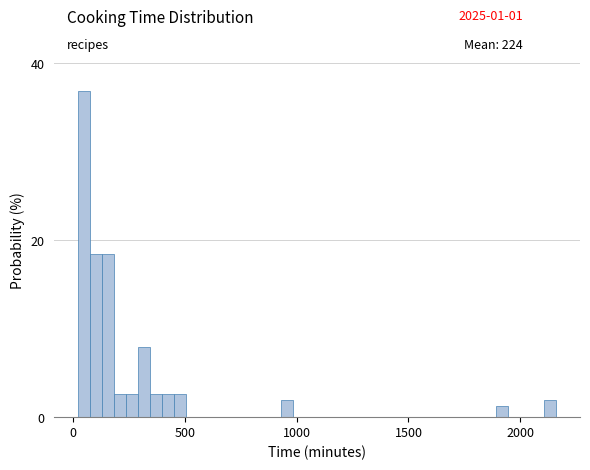

Read against the x-axis, roughly where is the centre of the tallest bar?

50